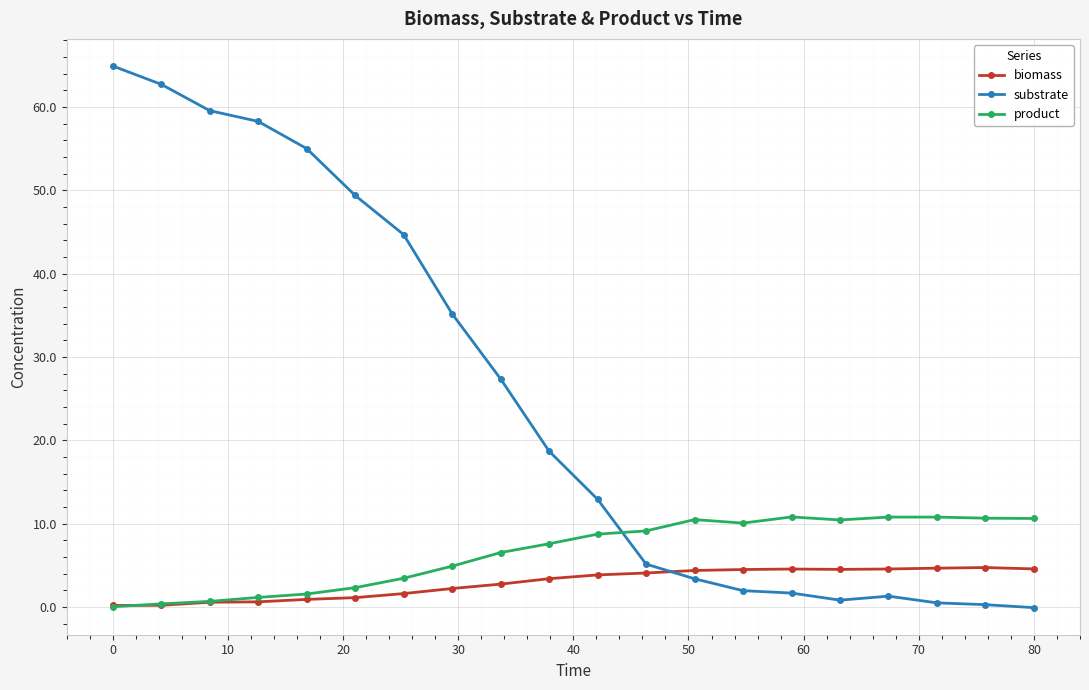

What is the value of the biomass point at the 20th from the left?

4.6